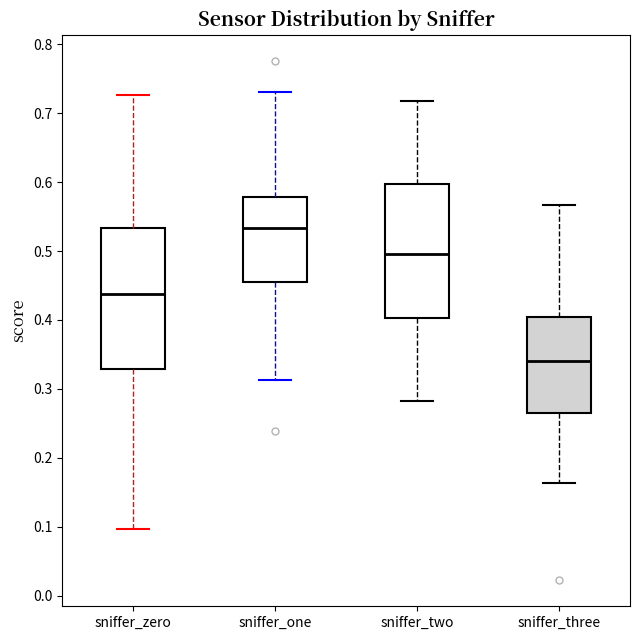

Where does the lower whisker of the box for sniffer_one end on the y-axis? The values are not printed on the chart, so give them approximately, as read against the axis.

0.31